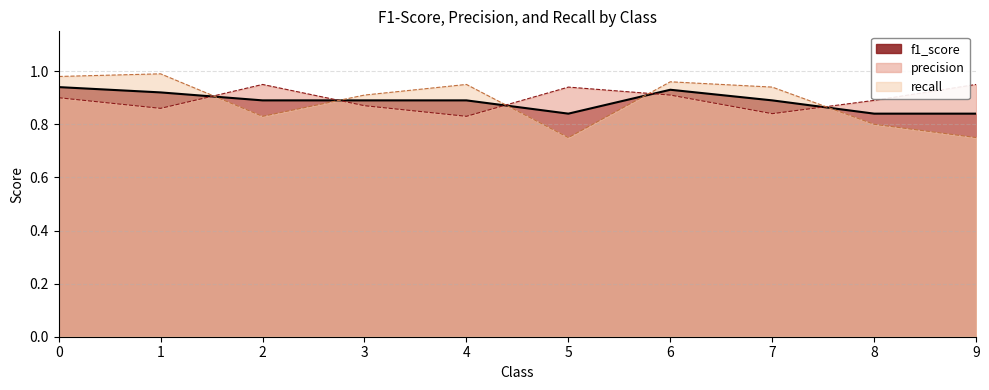

What is the total value across all series at 0?

2.8